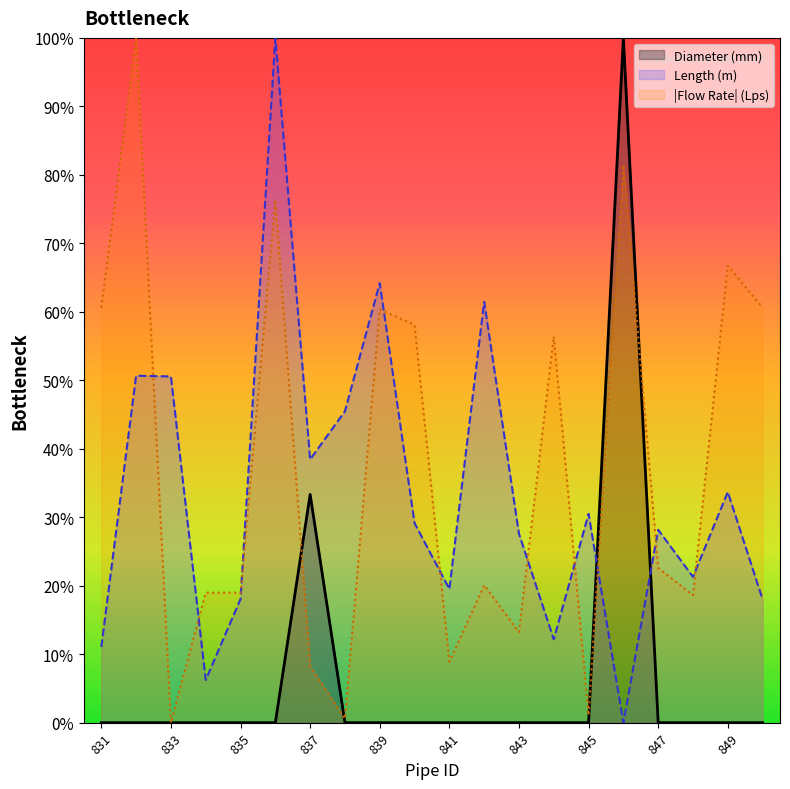

The value of Length (m) at 842 is 0.6. True or false?

True